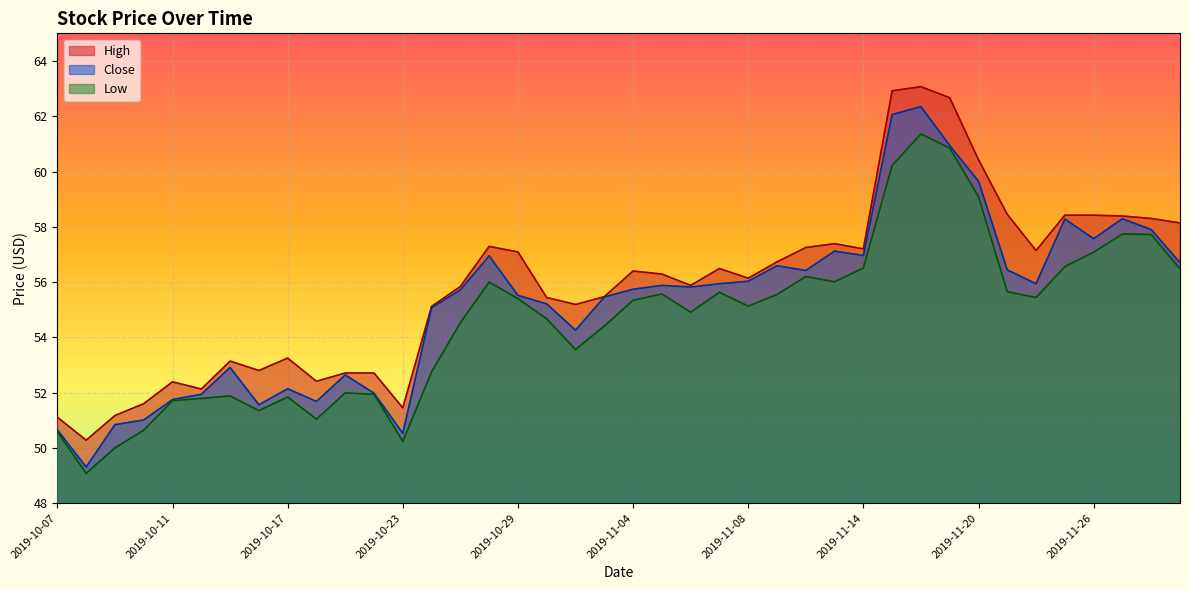

Which has a higher value, 2019-10-25 or 2019-11-05?

2019-11-05